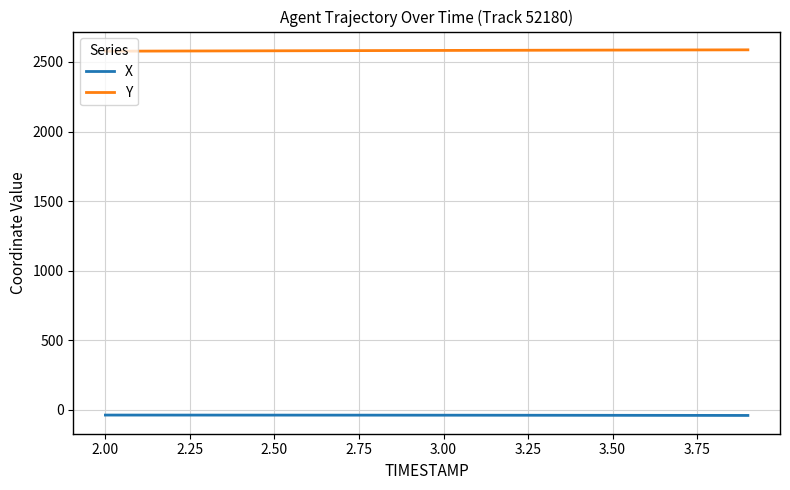

List the series in order of their overall mean, lowest first.

X, Y